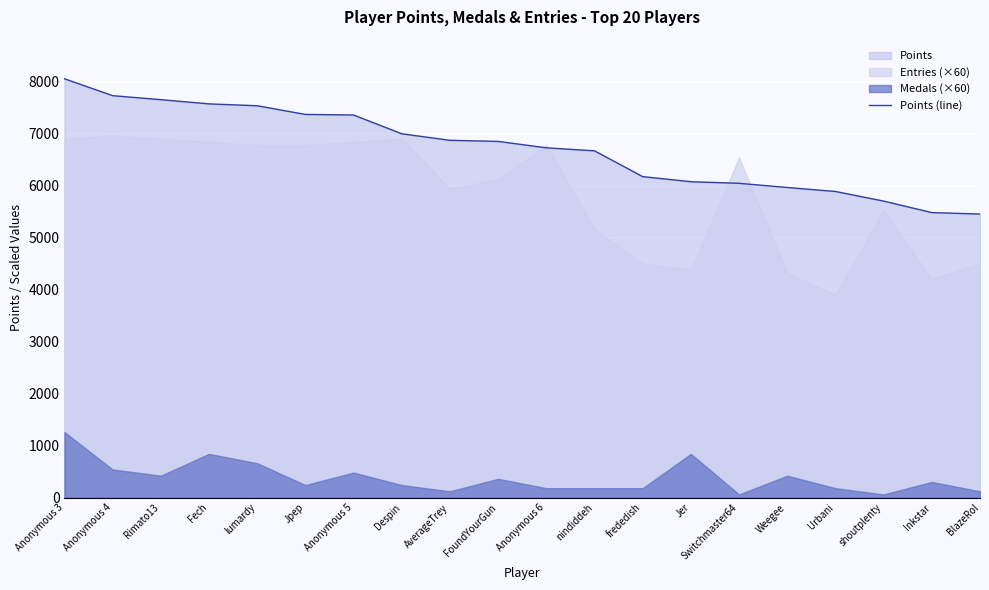

Rank the categories by value from lowest to highest.

BlazeRol, Inkstar, shoutplenty, Urbani, Weegee, Switchmaster64, Jer, frededish, nindiddeh, Anonymous 6, FoundYourGun, AverageTrey, Despin, Anonymous 5, Jpep, lumardy, Fech, Rimato13, Anonymous 4, Anonymous 3